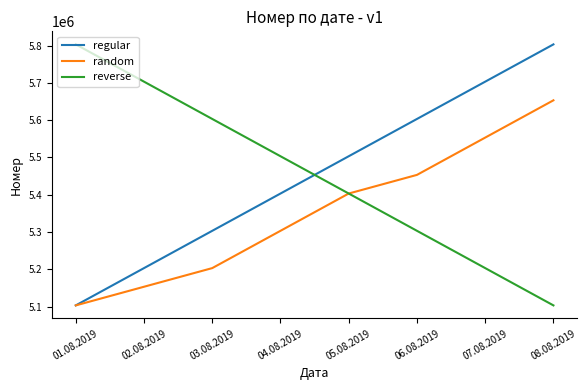

What is the total value across all series at 03.08.2019?

16109201